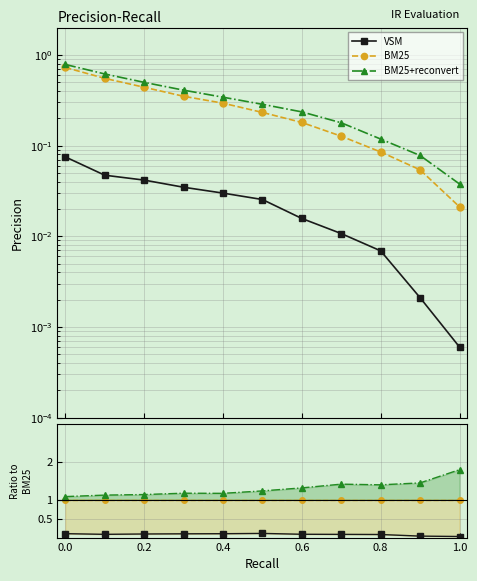

At how many categories does at least one series exceed 1?

11